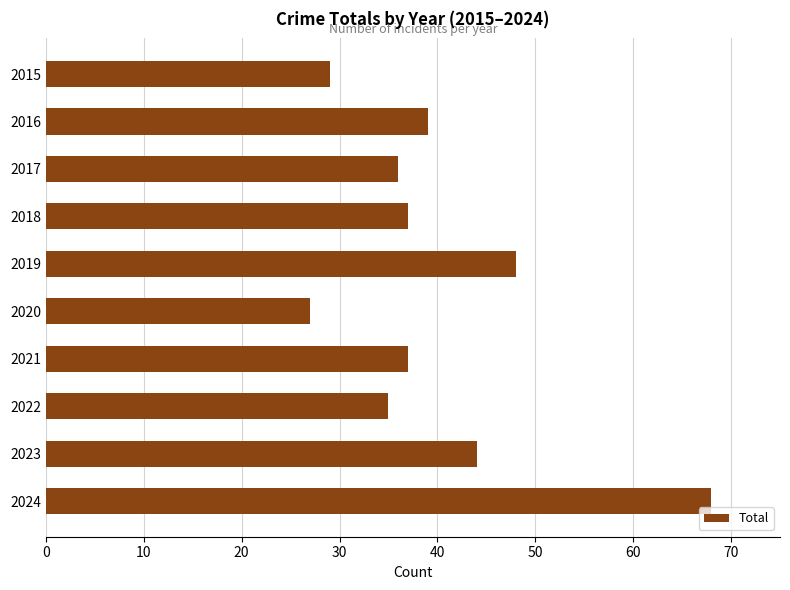

What is the value of the 4th bar from the top?

37